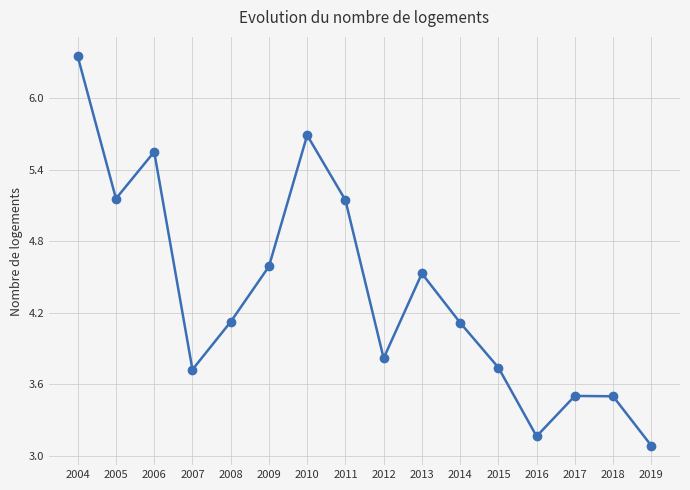

How many interior local valleys (lower than both neighbors) does the data have?

4